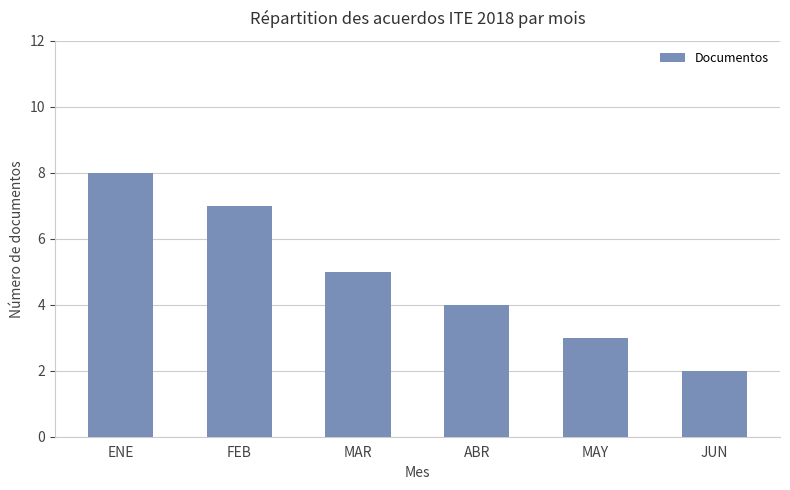

What is the approximate value at ABR?

4